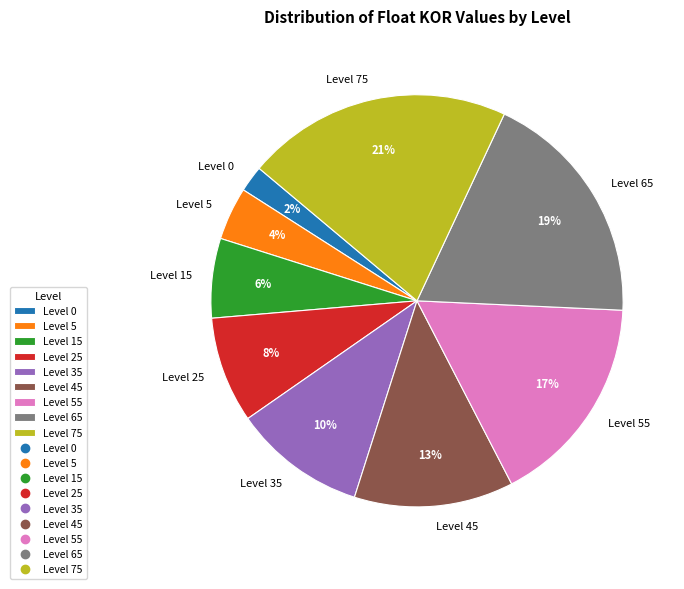

How many slices are in this pie chart?

9